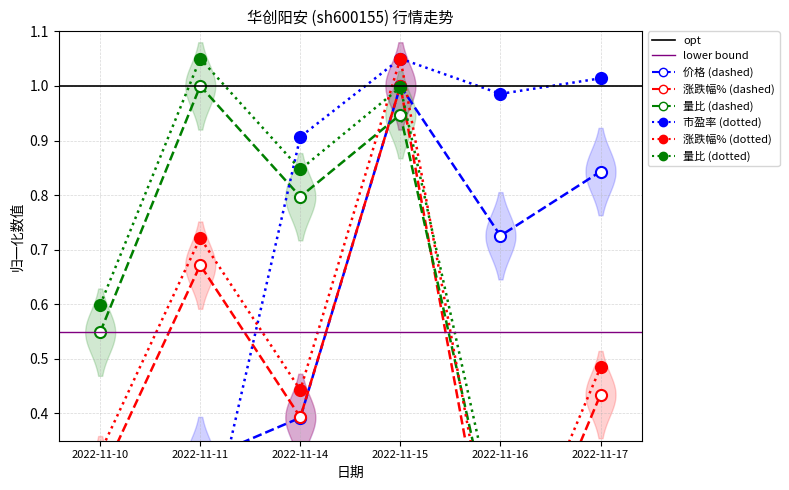

What is the difference between the highest and lowest values at 2022-11-10?

0.5